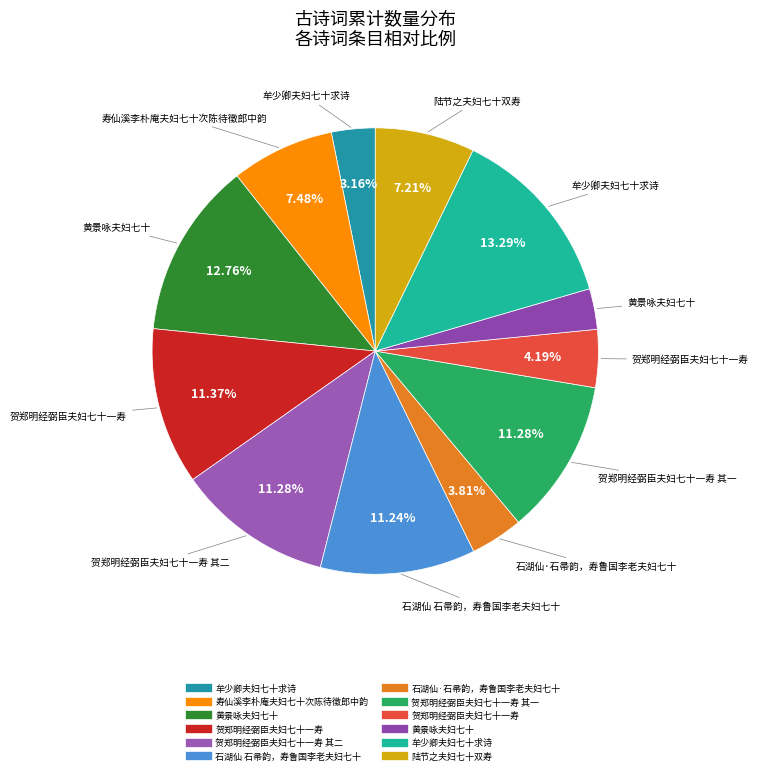

Count the number of slices in the pie.

12